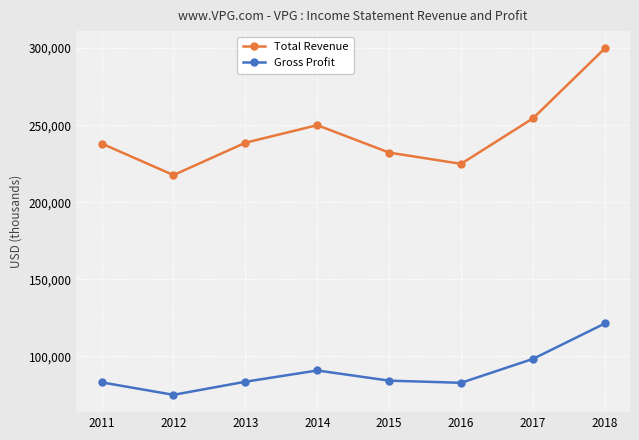

Which series has the widest spread of values?

Total Revenue